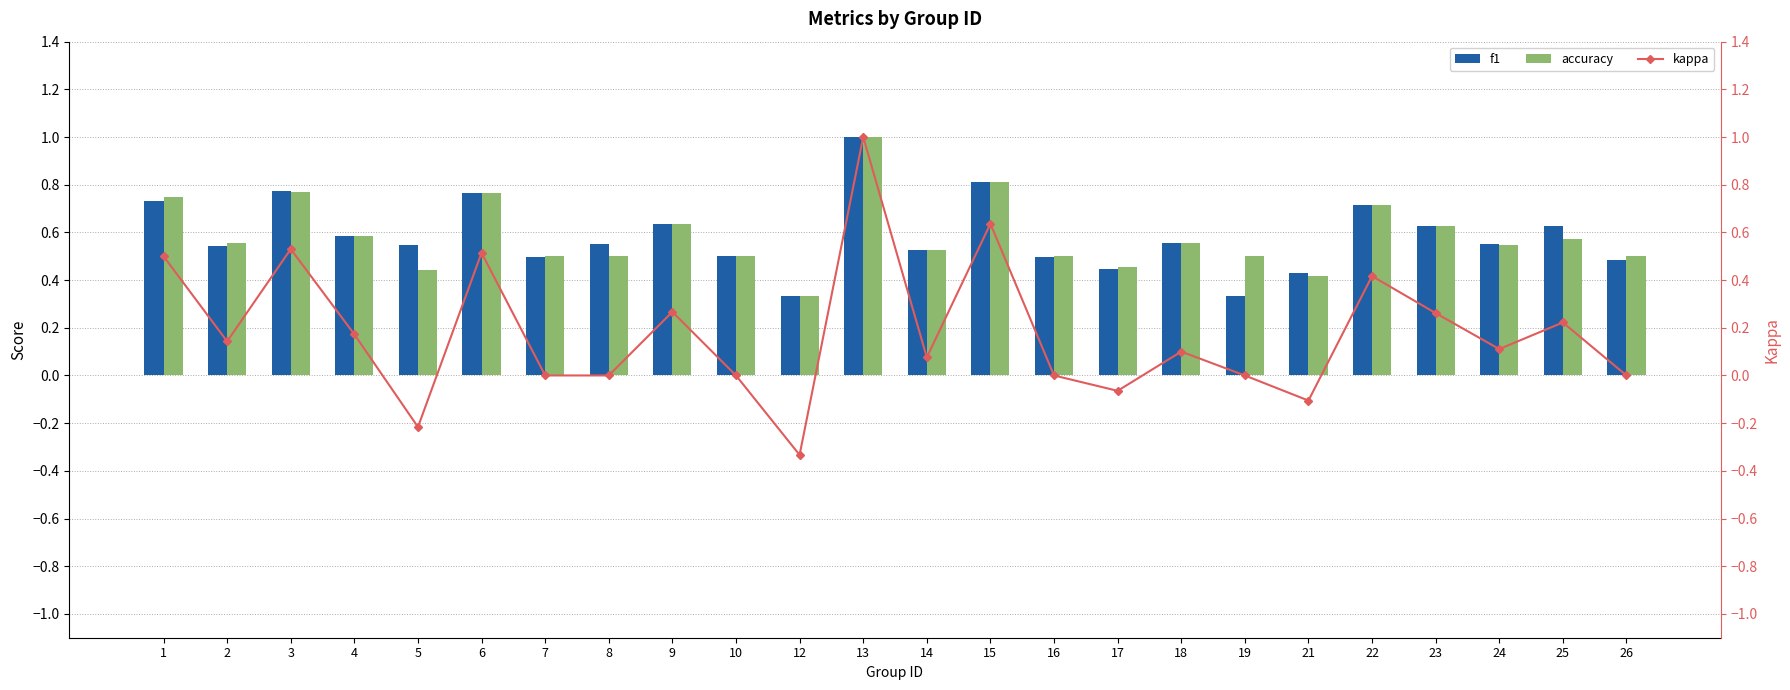

Rank the series by their maximum value, from highest to lowest.

f1, accuracy, kappa